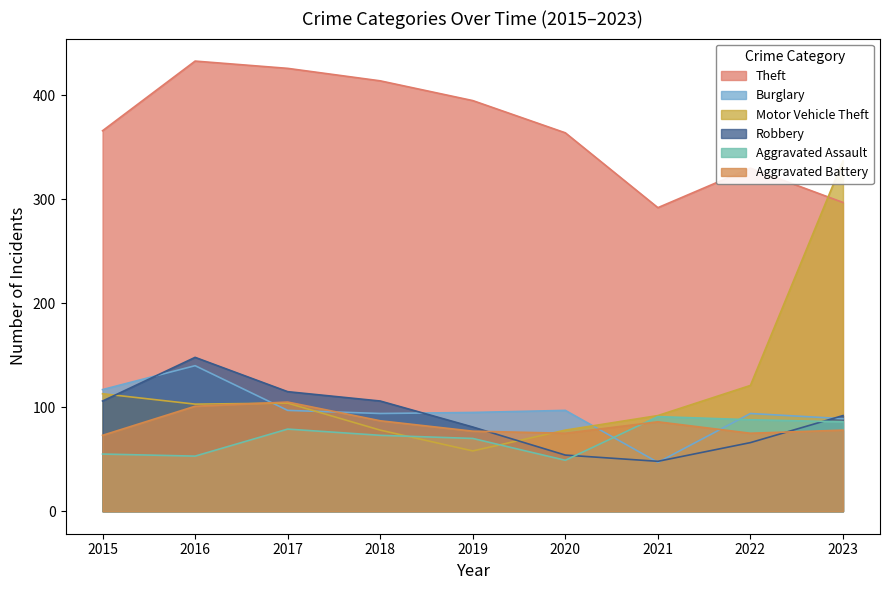

How many data points in Motor Vehicle Theft are less than 103?

4